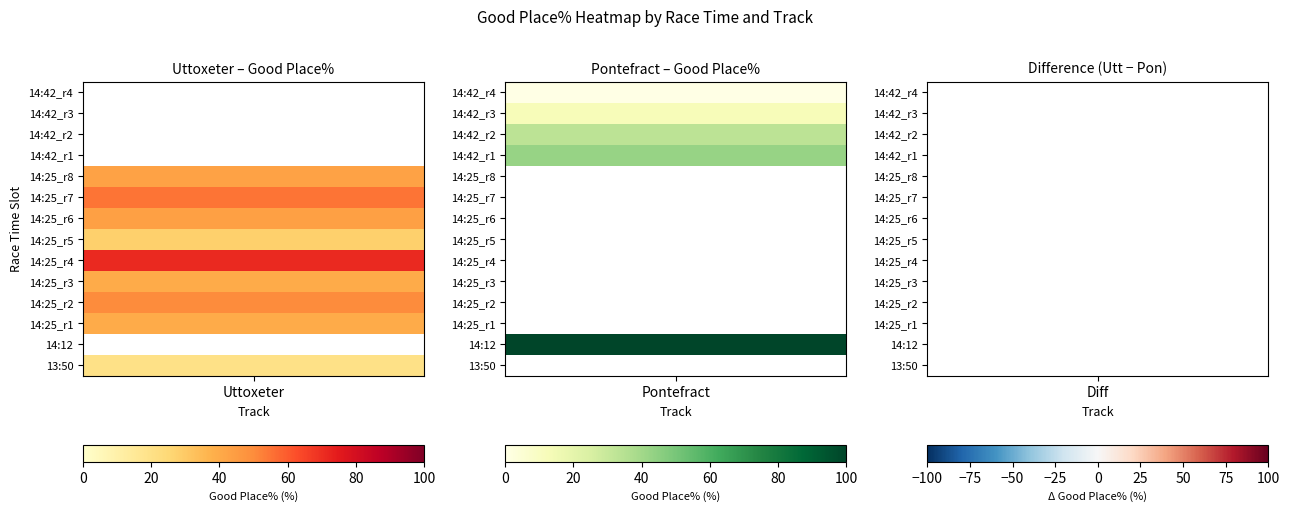

Which series changed the most between 14:25_5 and 14:42_1?

Uttoxeter